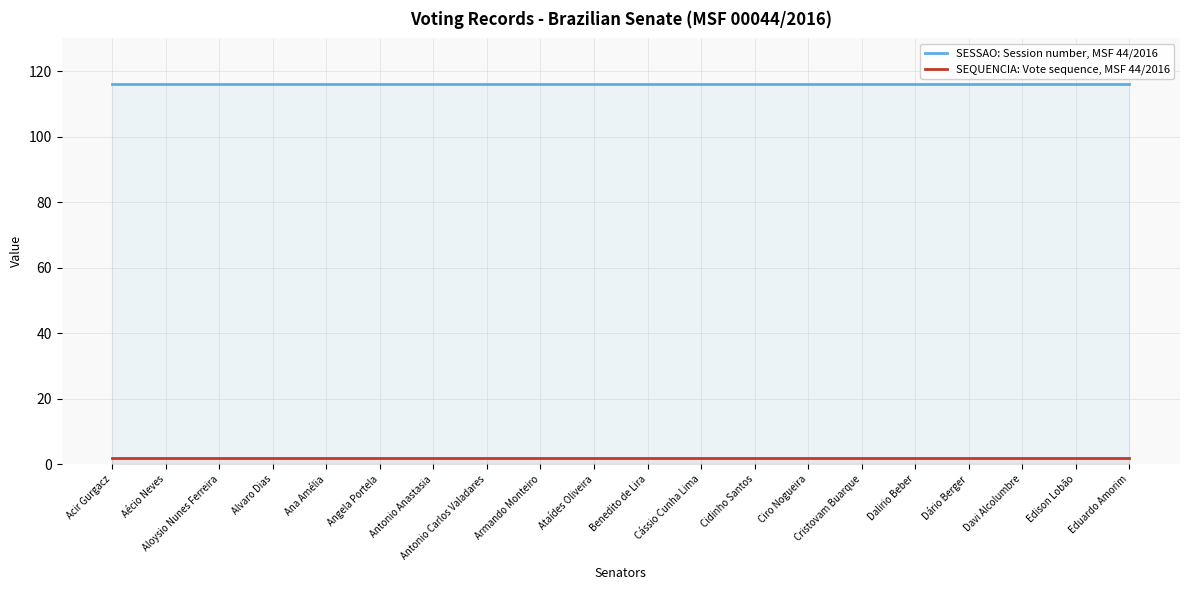

Is the value of SESSAO: Session number, MSF 44/2016 at Angela Portela greater than the value of SEQUENCIA: Vote sequence, MSF 44/2016 at Dário Berger?

Yes